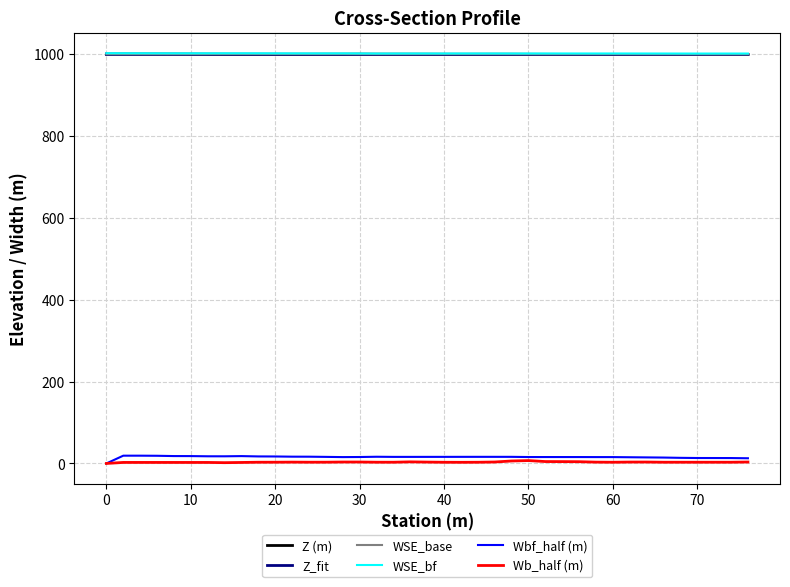

True or false: WSE_base and Wbf_half (m) intersect in this chart.

False